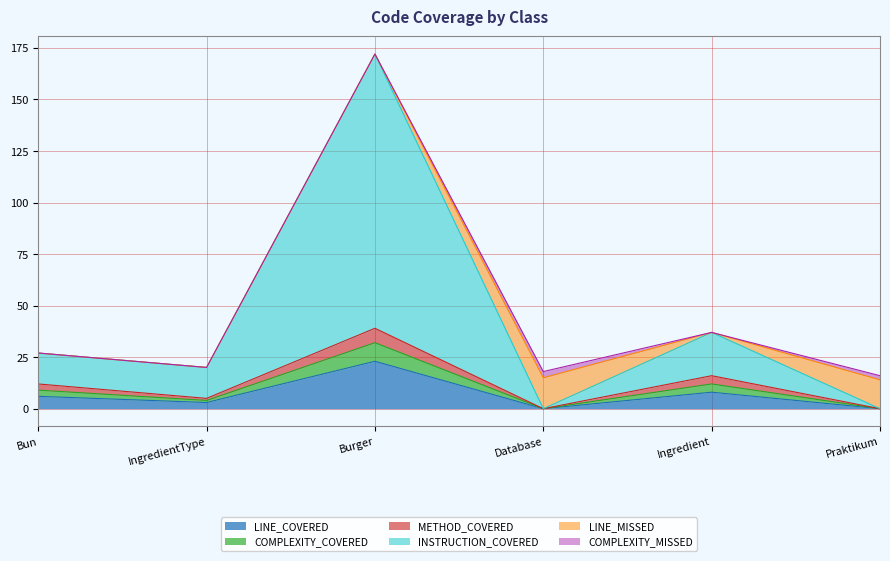

At which label is INSTRUCTION_COVERED closest to 86?

Ingredient